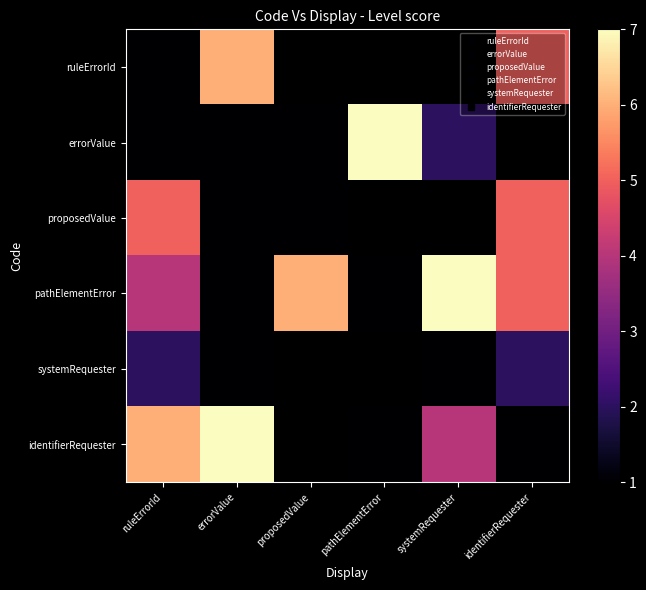

Which label corresponds to the largest value in the chart?

pathElementError